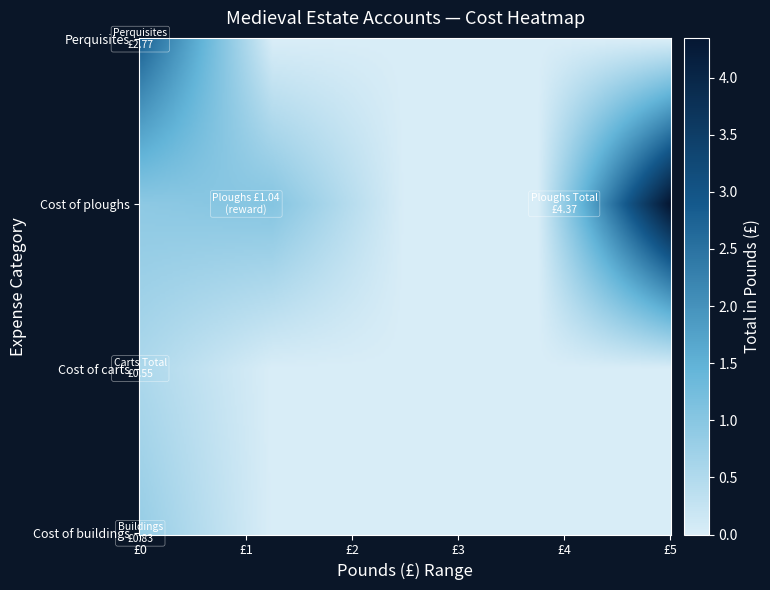

Which series has the largest total across all categories?

Cost of ploughs